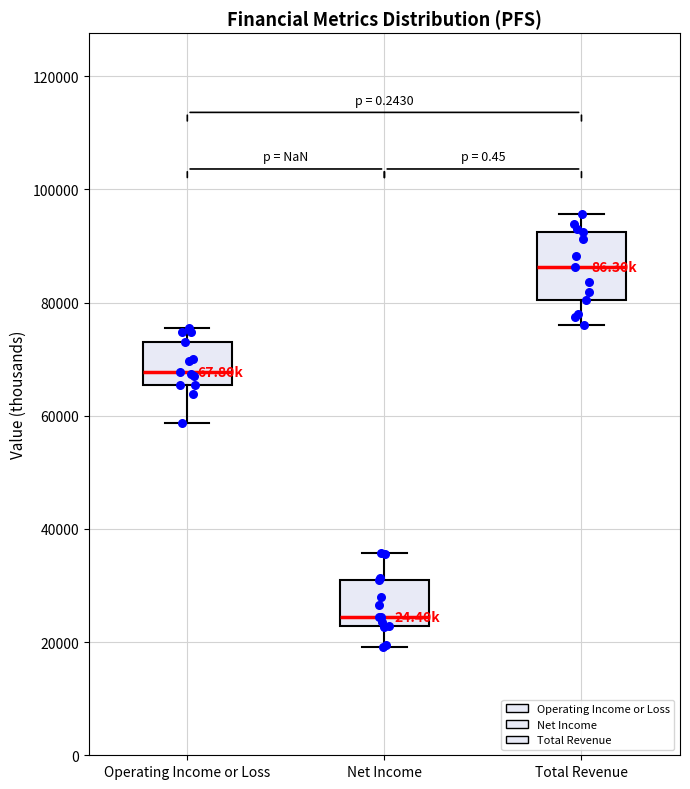

Reading left to right, transcribe this box plot: for each box, give where its median line is, the range the box spans, and where its two whiskers end, as read against the y-axis. The values are not printed on the chart, so give them approximately, as read against the axis.

Operating Income or Loss: median 68000, box 66000 to 74000, whiskers 58000 to 76000
Net Income: median 24000, box 22000 to 30000, whiskers 20000 to 36000
Total Revenue: median 86000, box 80000 to 92000, whiskers 76000 to 96000